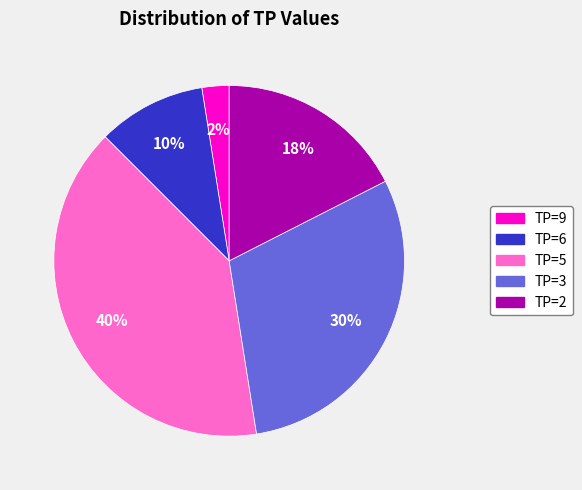

To the nearest percent, what portion does TP=6 represent?

10%